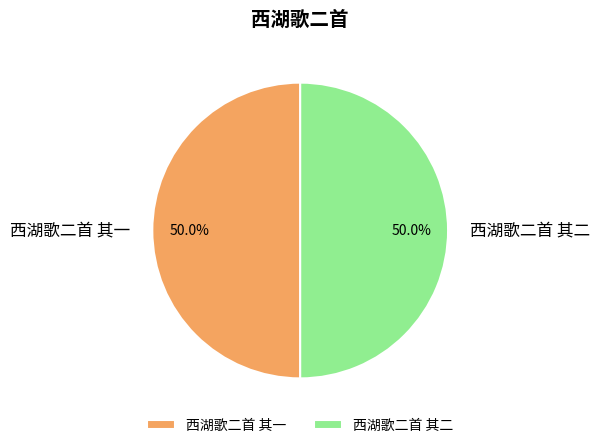

What percentage is NOT represented by 西湖歌二首 其二?

50.0%